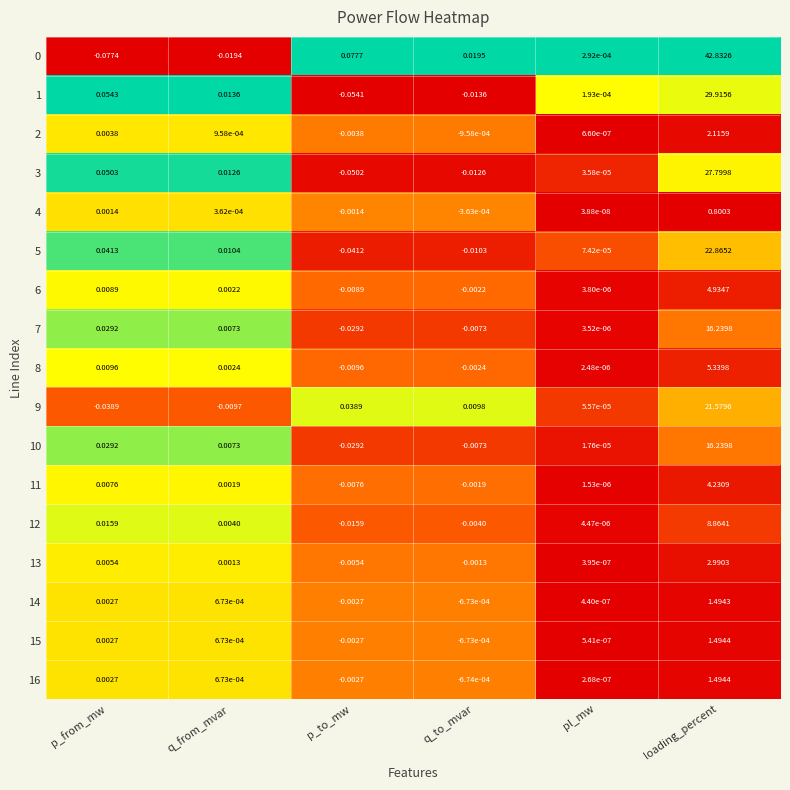

How many categories are shown in the chart?

6